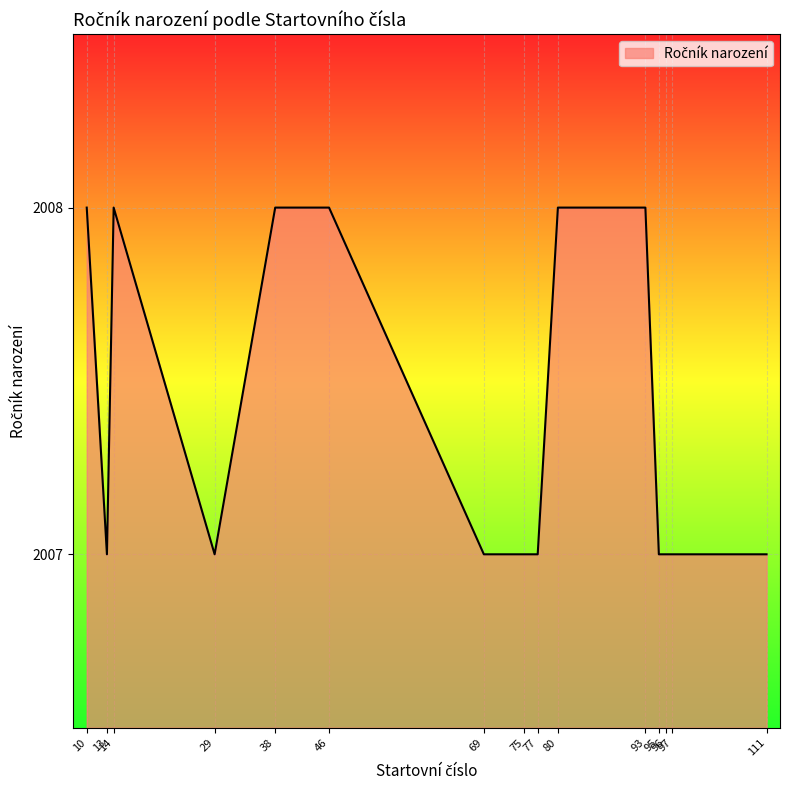

How many lines are shown in the chart?

1